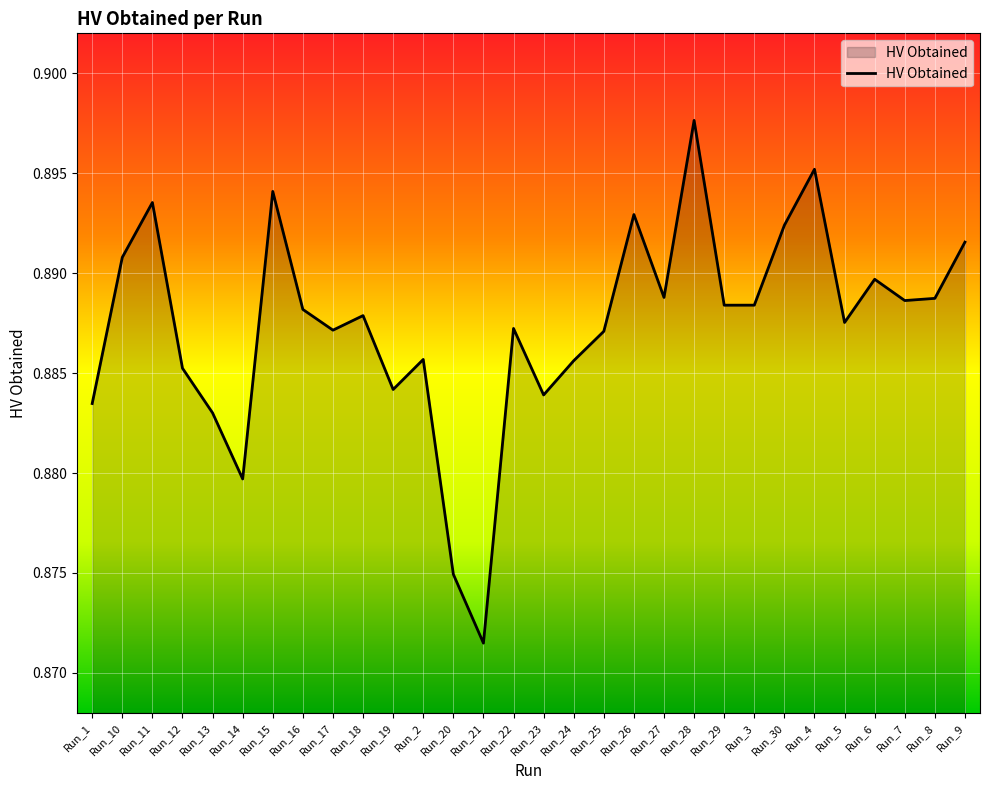

What position from the right is Run_30?

7